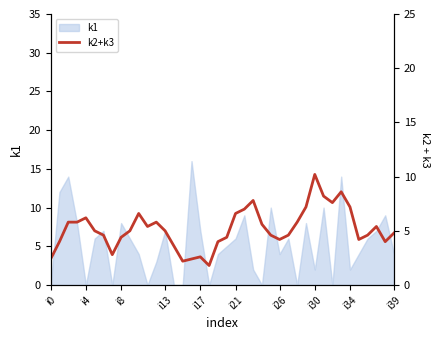

Is it true that the value at 10 is 1.5?

False